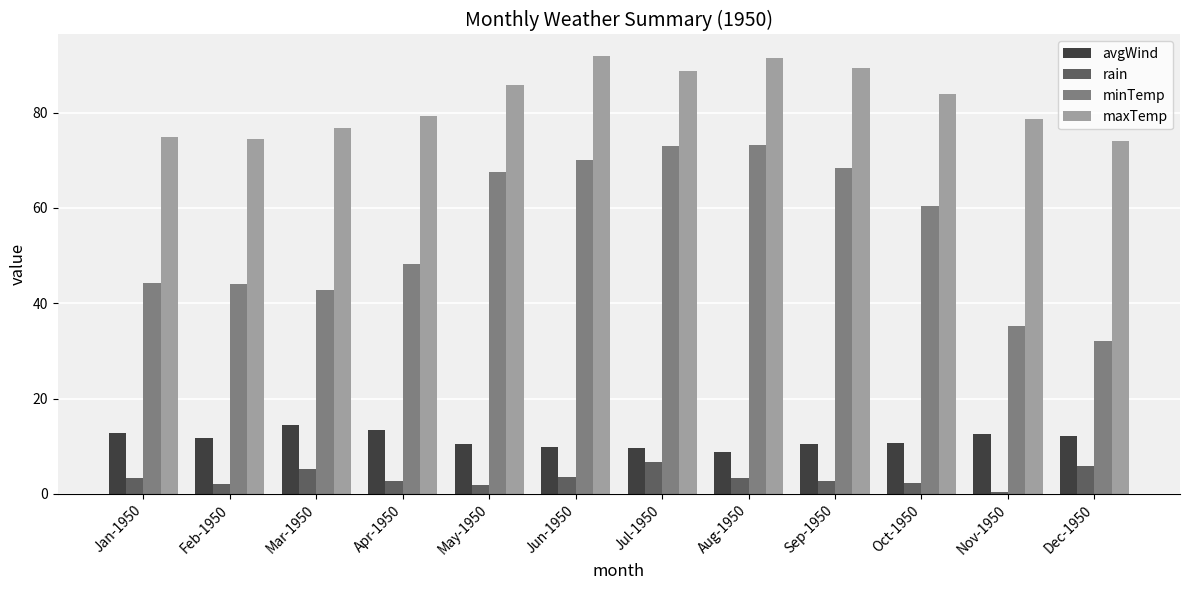

At which label is minTemp closest to 52?

Apr-1950